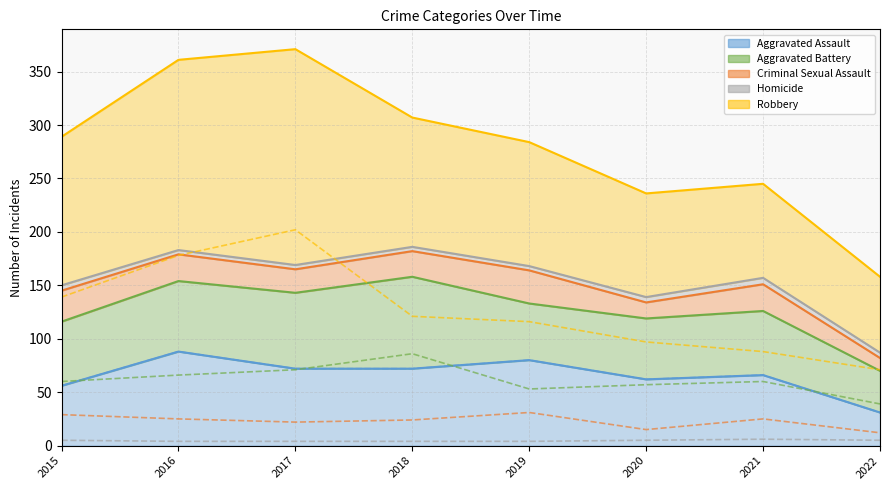

What is the difference between the highest and lowest values at 2017?

198